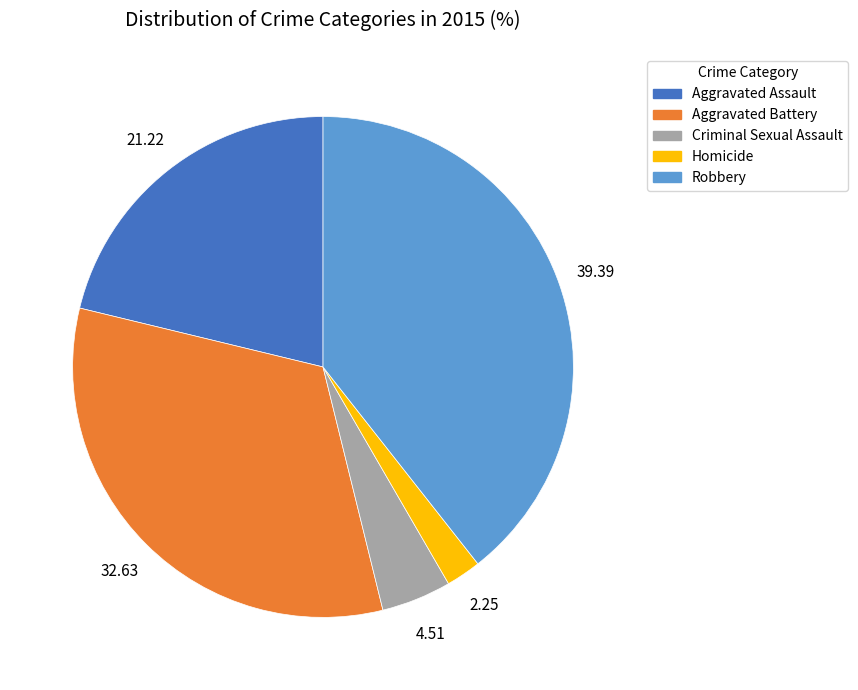

What is the largest slice in the pie chart?

Robbery